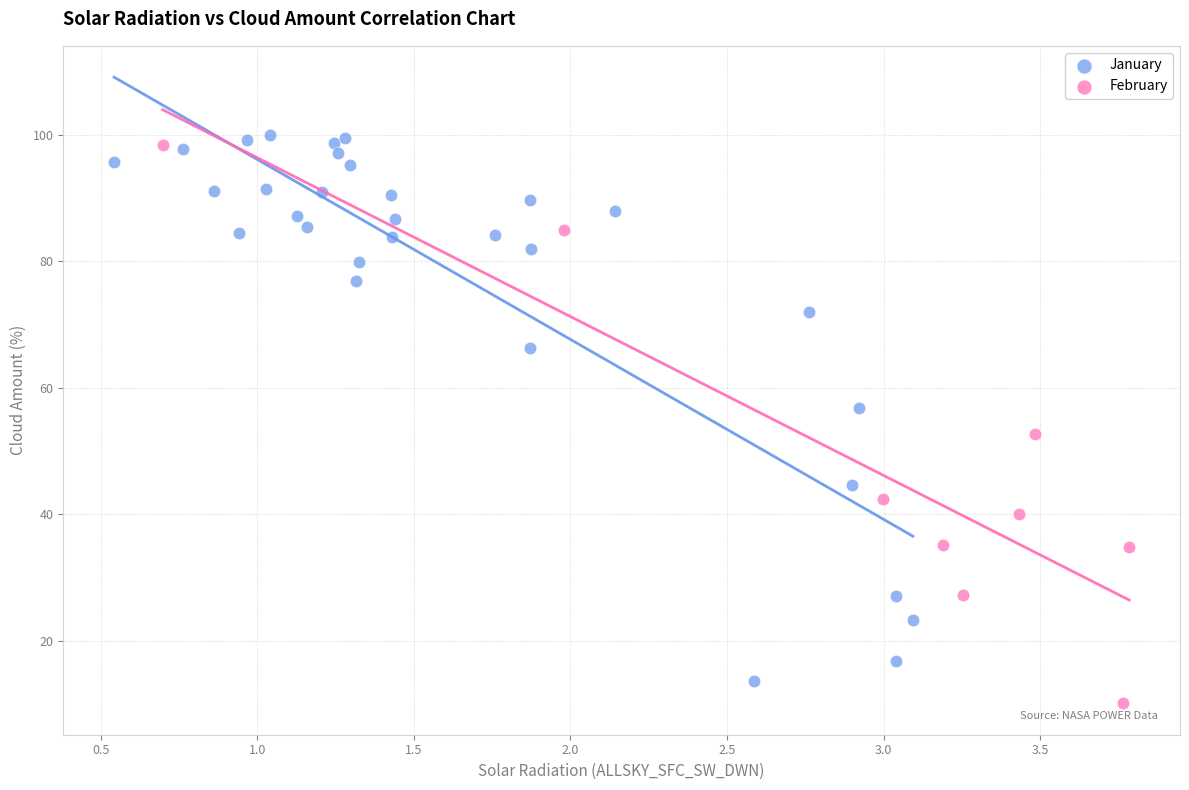

Which series contains the highest Y value?

January